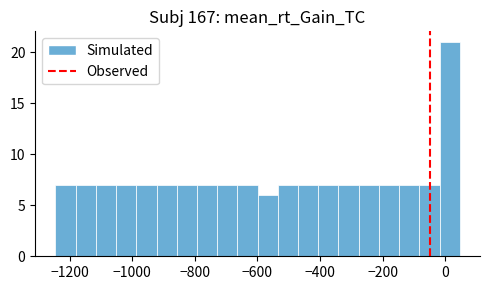

Around what value on the x-axis is the tallest bar? Give the approximate position of its centre, as read against the axis.

20